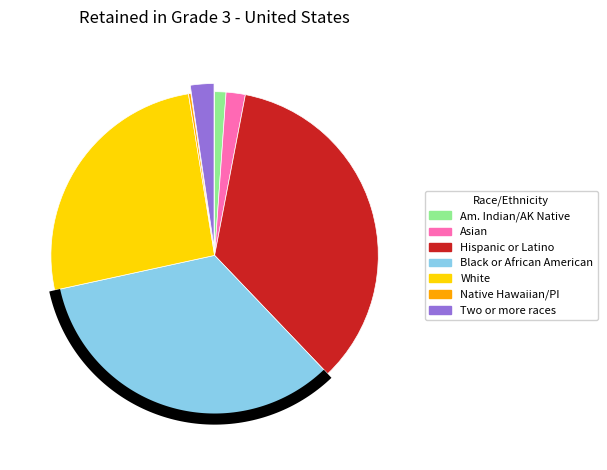

What is the largest slice in the pie chart?

Hispanic or Latino